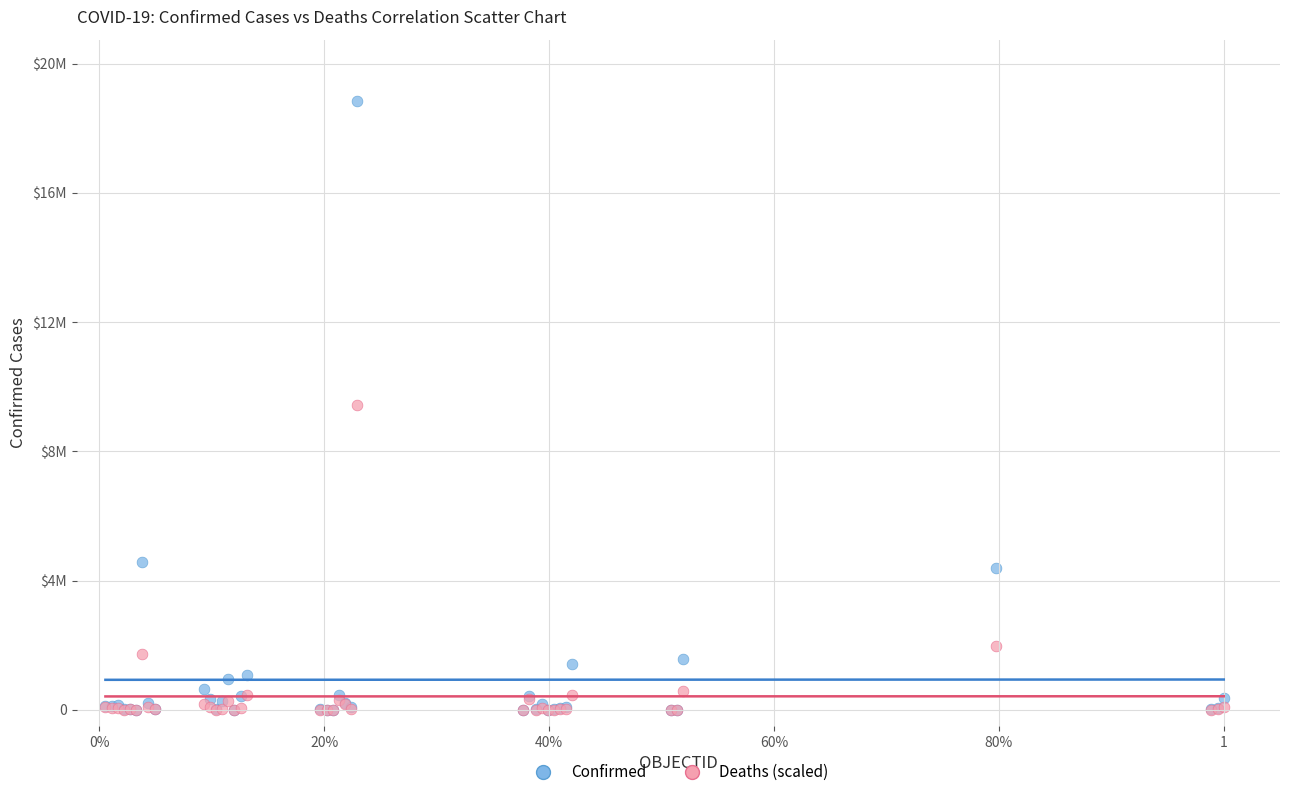

What are all the series names shown in the legend?

Confirmed, Deaths (scaled)